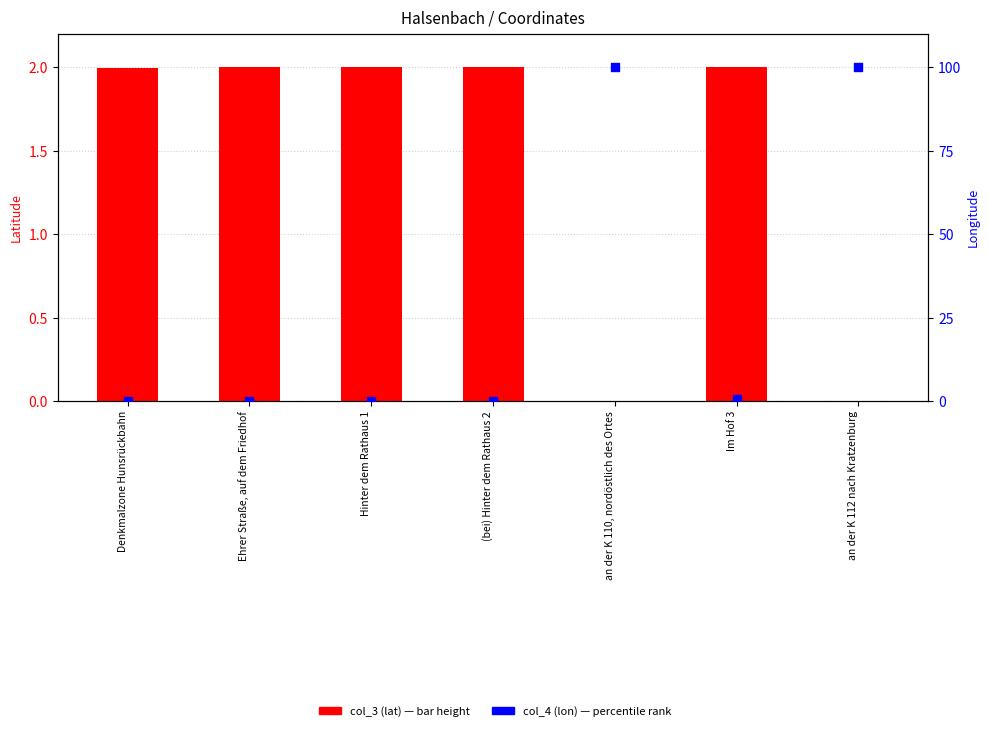

Which series reaches the maximum Y coordinate?

col_4 (lon)